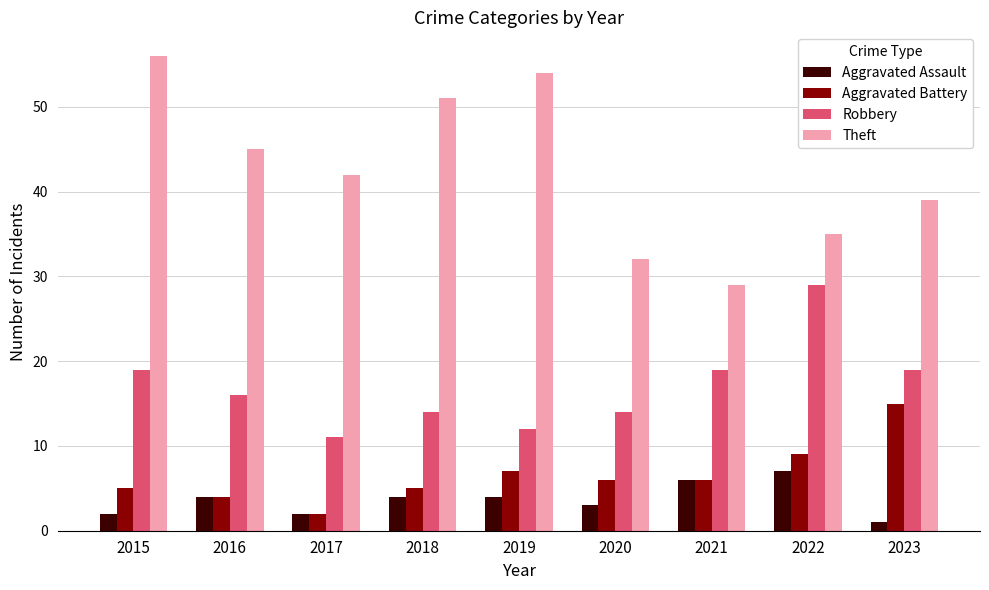

At which category is the sum across all series the highest?

2015